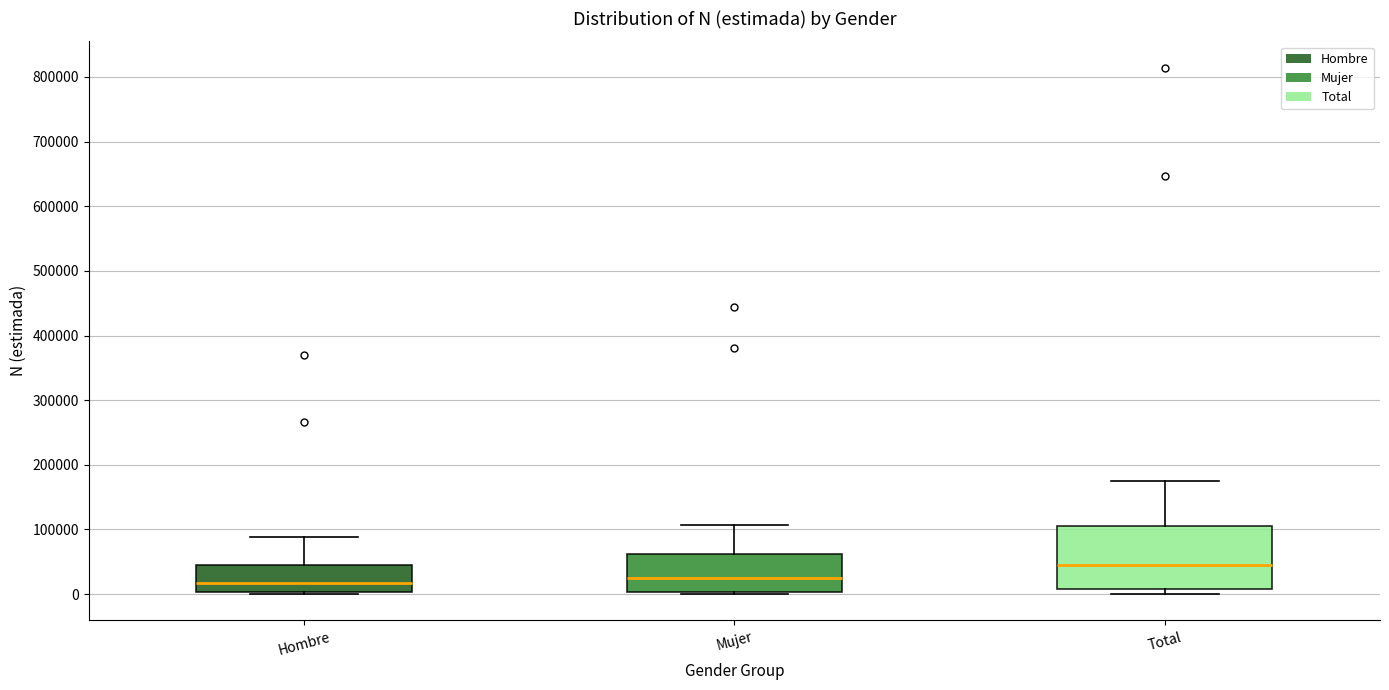

Reading left to right, transcribe this box plot: for each box, give where its median line is, the range the box spans, and where its two whiskers end, as read against the y-axis. The values are not printed on the chart, so give them approximately, as read against the axis.

Hombre: median 20000, box 0 to 40000, whiskers 0 (just below the box's lower edge) to 90000
Mujer: median 20000, box 0 to 60000, whiskers 0 (just below the box's lower edge) to 110000
Total: median 50000, box 10000 to 110000, whiskers 0 to 170000